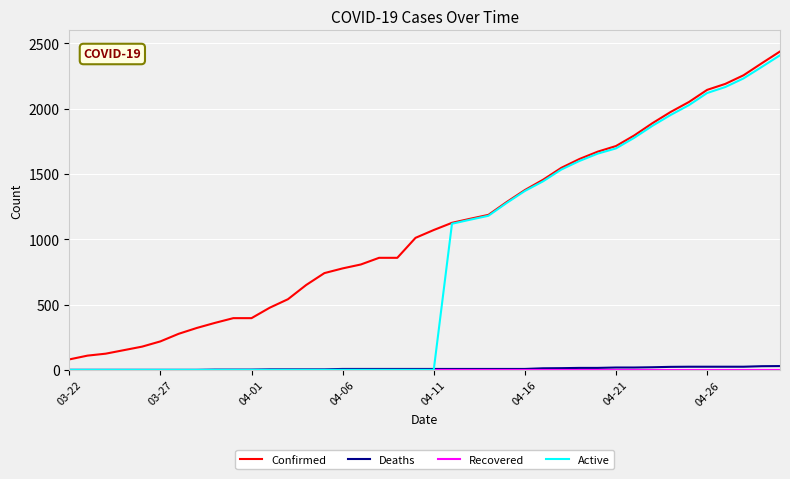

What is the greatest value displayed?

2438